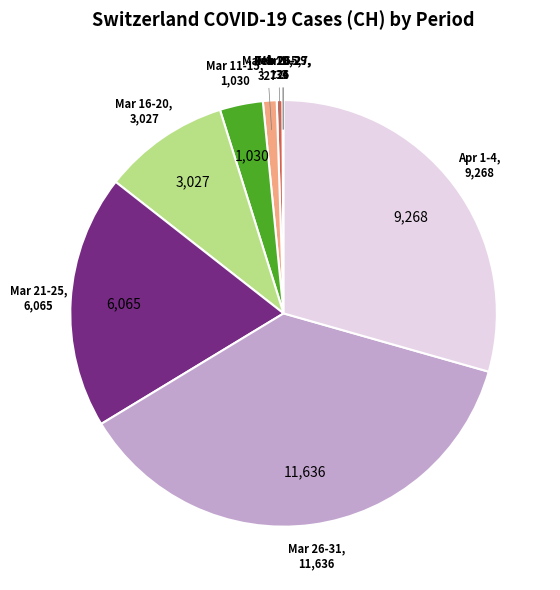

Is there a majority slice in this chart?

No